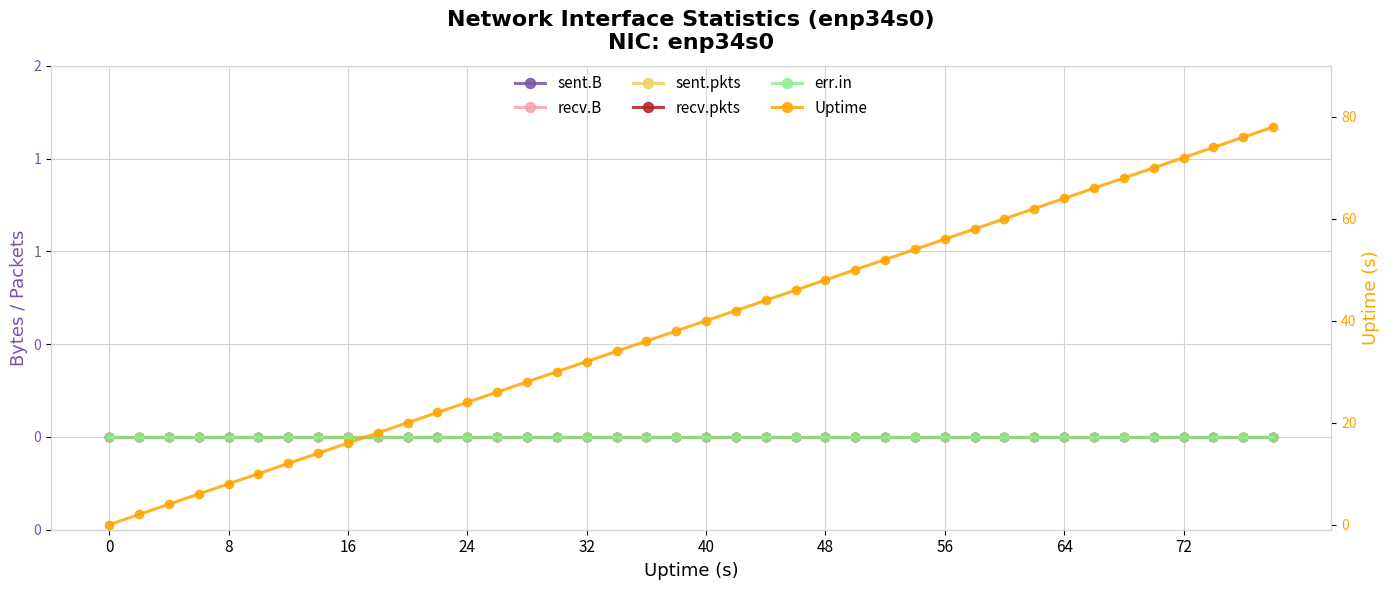

Which series has the largest range (max minus min)?

Uptime